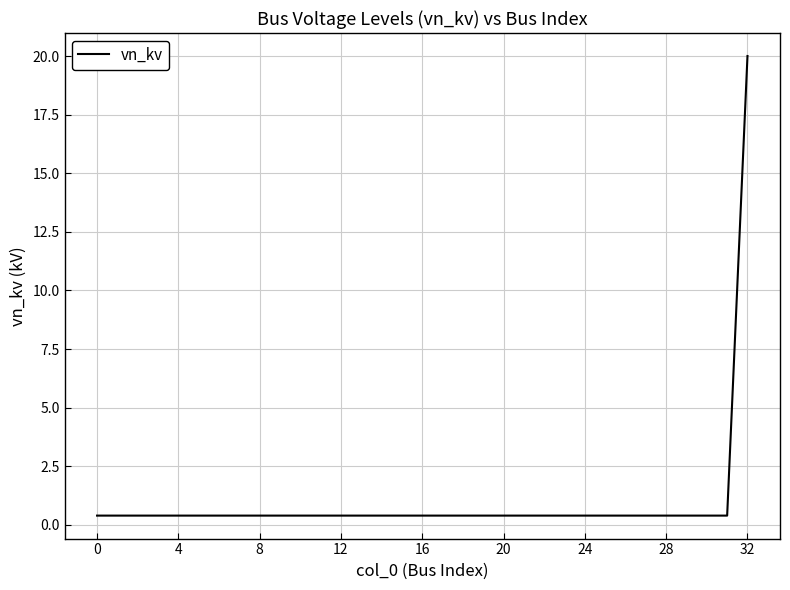

Reading left to right, what are all the values shown in this chart?

0.4	0.4	0.4	0.4	0.4	0.4	0.4	0.4	0.4	0.4	0.4	0.4	0.4	0.4	0.4	0.4	0.4	0.4	0.4	0.4	0.4	0.4	0.4	0.4	0.4	0.4	0.4	0.4	0.4	0.4	0.4	0.4	20.0